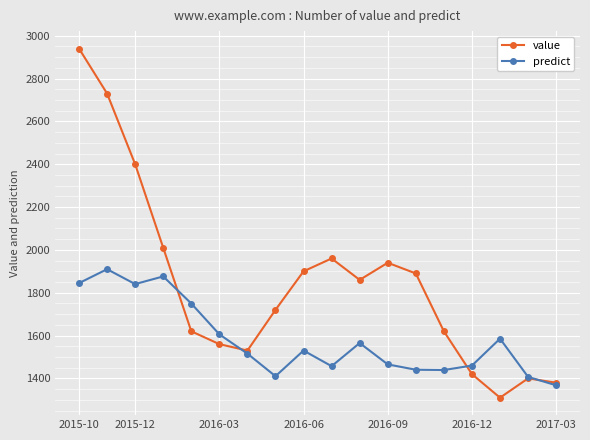

What is the minimum value shown in the chart?

1310.0